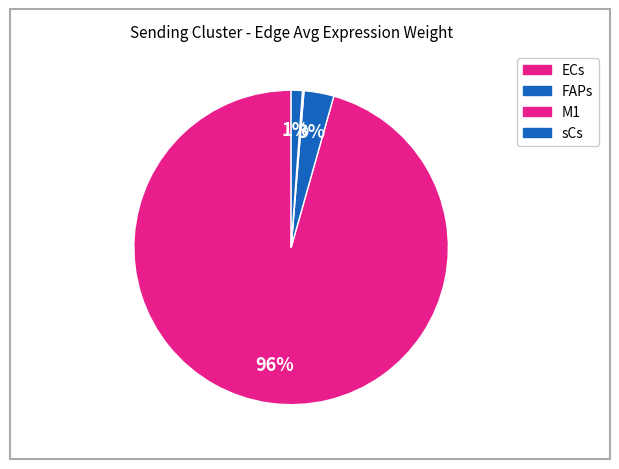

What is the change in value from FAPs to sCs?

-57.1